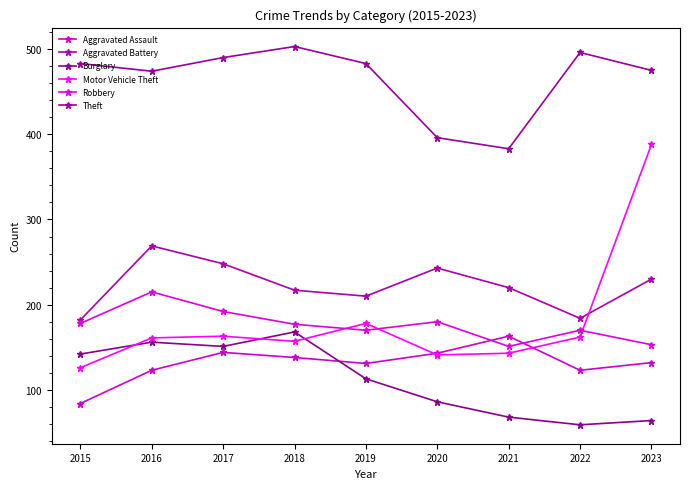

What are all the series names shown in the legend?

Aggravated Assault, Aggravated Battery, Burglary, Motor Vehicle Theft, Robbery, Theft